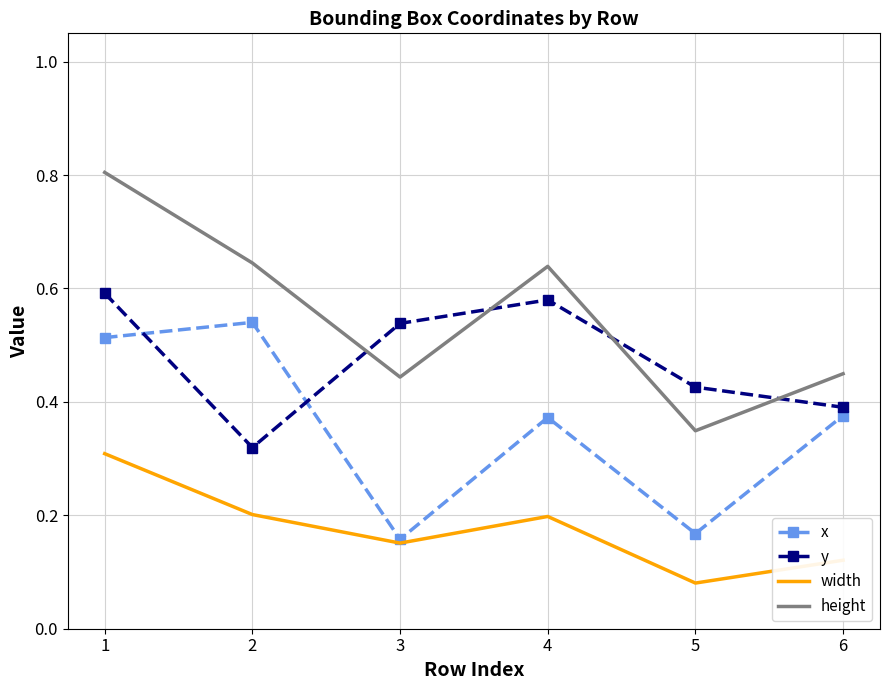

In x, how many points are lower than both neighbors (excluding endpoints)?

2